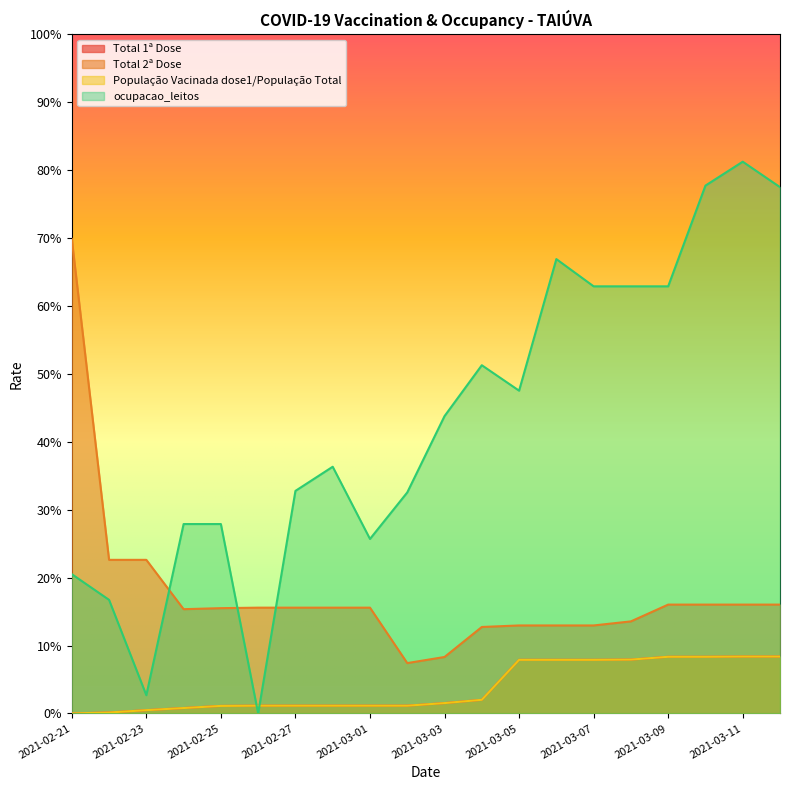

Rank the categories by ocupacao_leitos value from lowest to highest.

2021-02-26, 2021-02-23, 2021-02-22, 2021-02-21, 2021-03-01, 2021-02-24, 2021-02-25, 2021-03-02, 2021-02-27, 2021-02-28, 2021-03-03, 2021-03-05, 2021-03-04, 2021-03-07, 2021-03-08, 2021-03-09, 2021-03-06, 2021-03-12, 2021-03-10, 2021-03-11